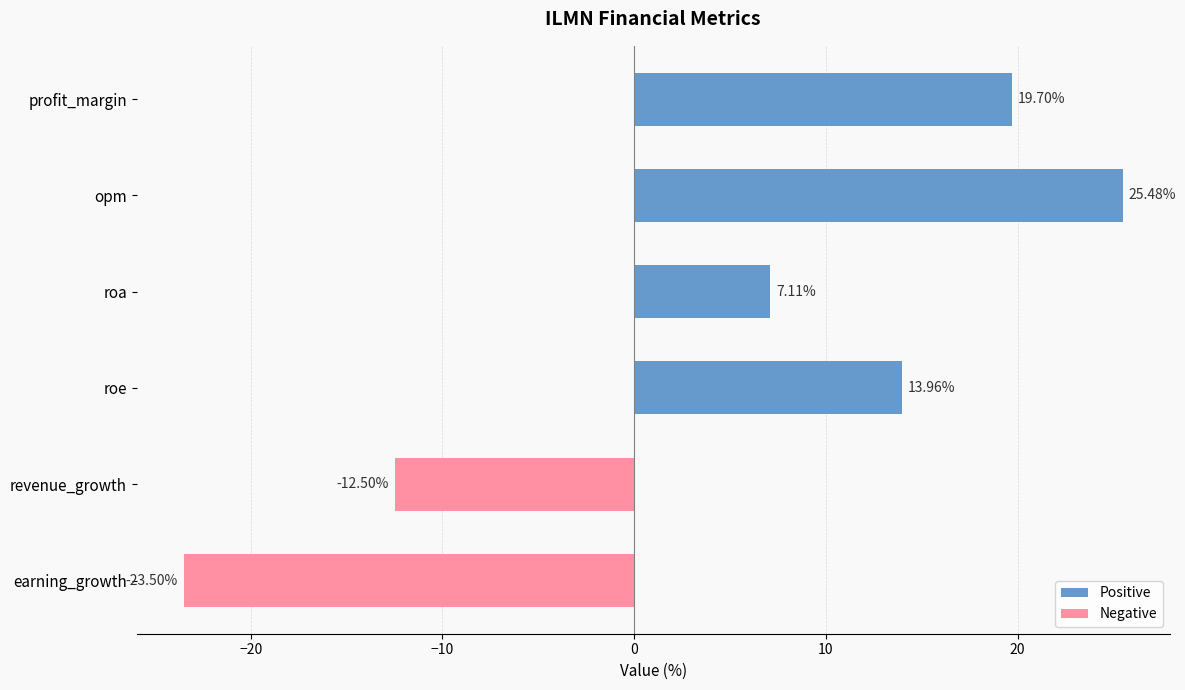

What is the ratio of the value at opm to the value at profit_margin?

1.3